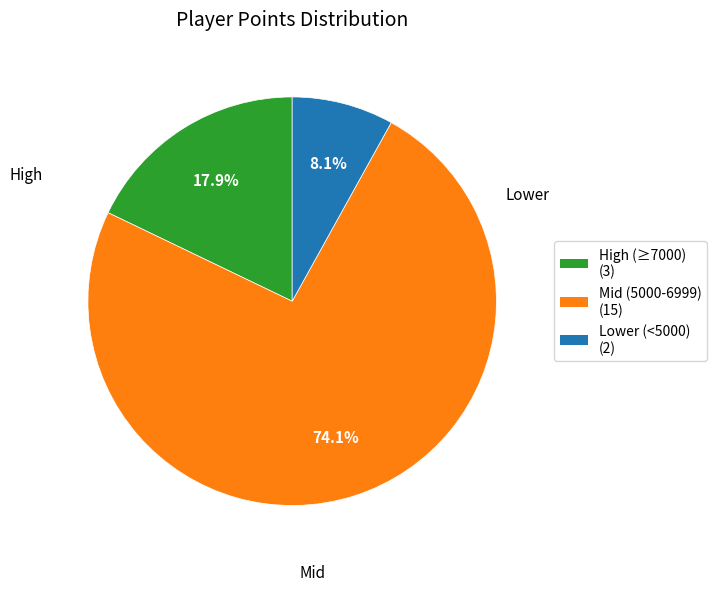

Is there any slice that represents more than half of the pie?

Yes